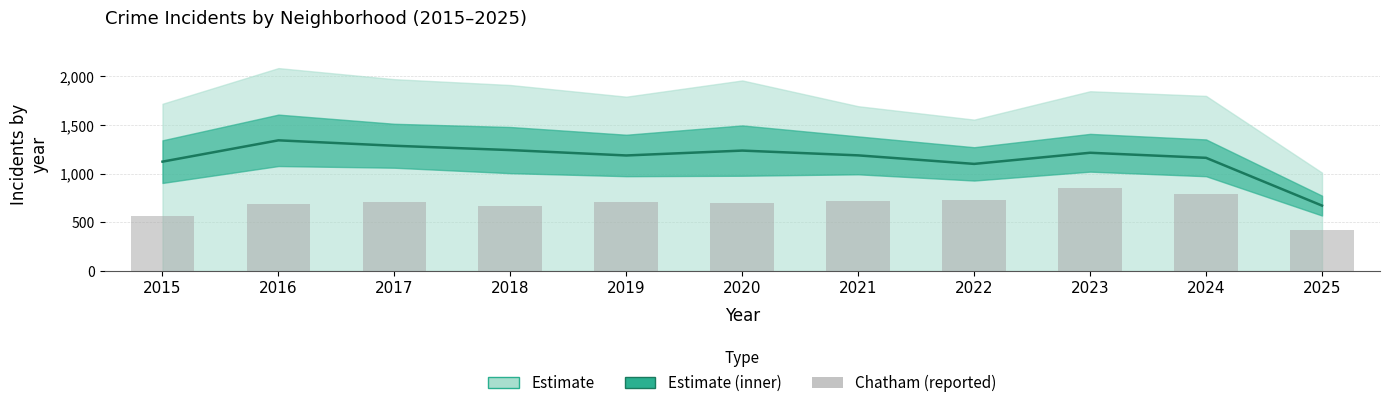

At which label is Estimate (mean) closest to 1007?

2022